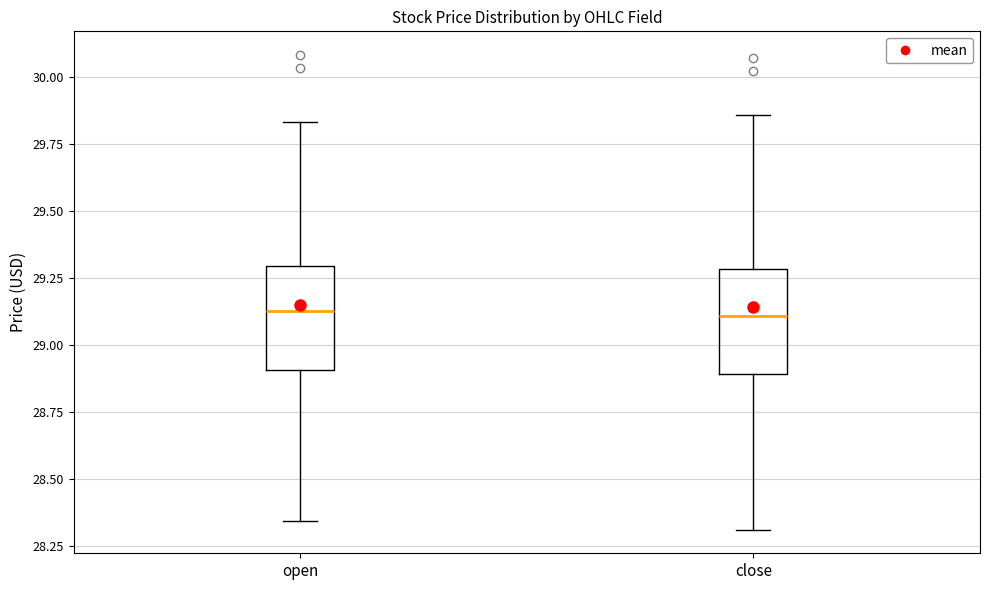

Where does the median line of the box for close sit on the y-axis? The values are not printed on the chart, so give them approximately, as read against the axis.

29.10